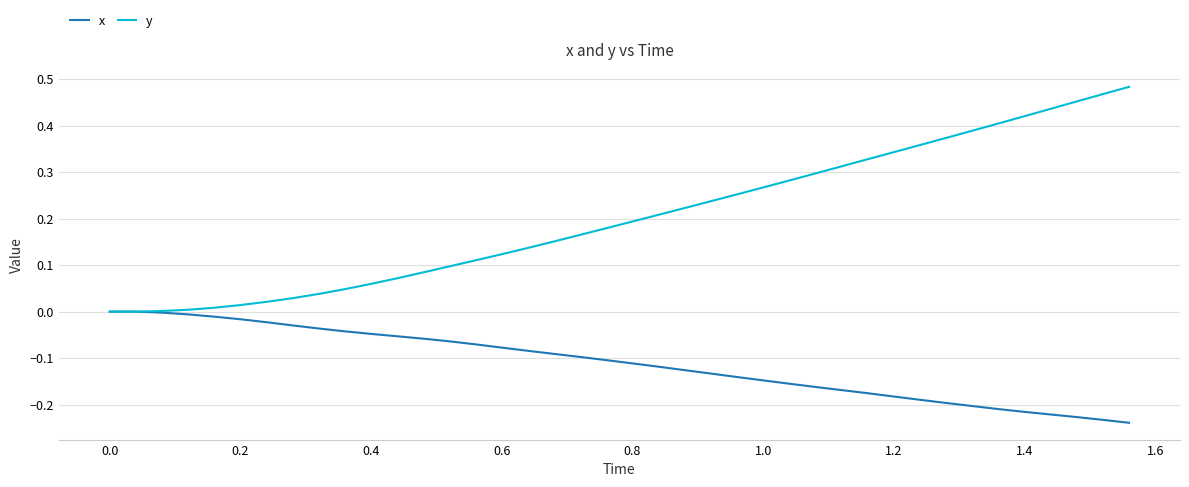

Rank the series by their maximum value, from highest to lowest.

y, x